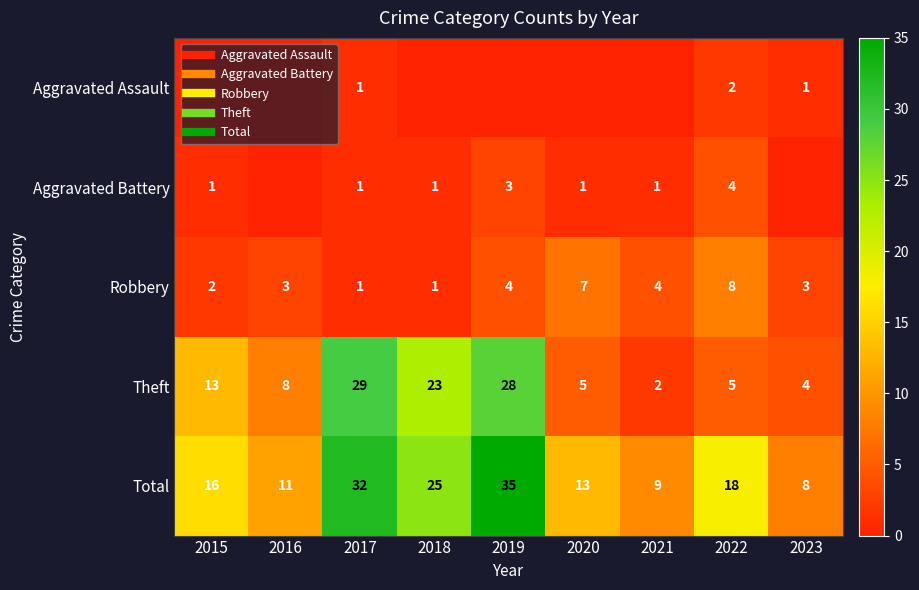

Is the value of Aggravated Battery at 2017 greater than the value of Aggravated Assault at 2022?

No